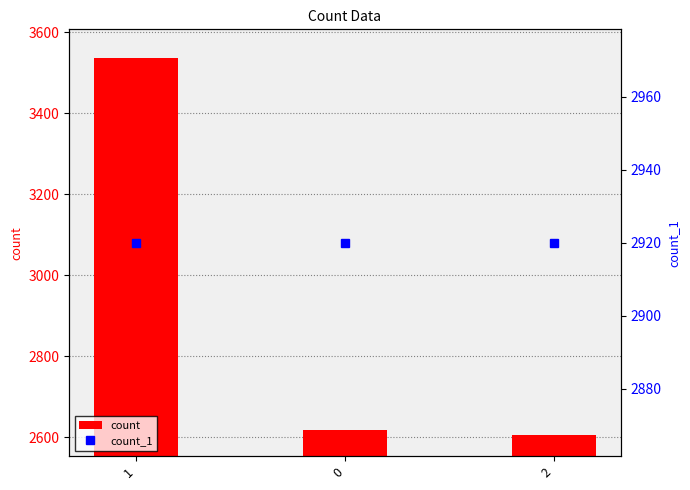

What is the average value of the count_1 series?

2920